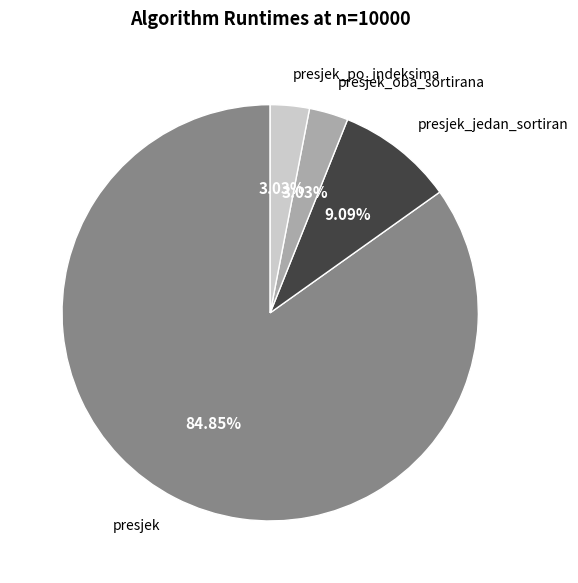

Which has a higher value, presjek_jedan_sortiran or presjek_po_indeksima?

presjek_jedan_sortiran